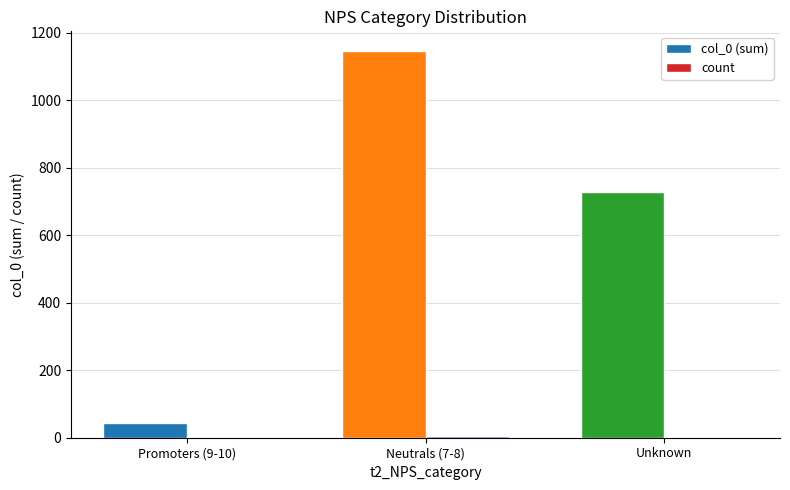

Which series has the widest spread of values?

col_0 (sum)